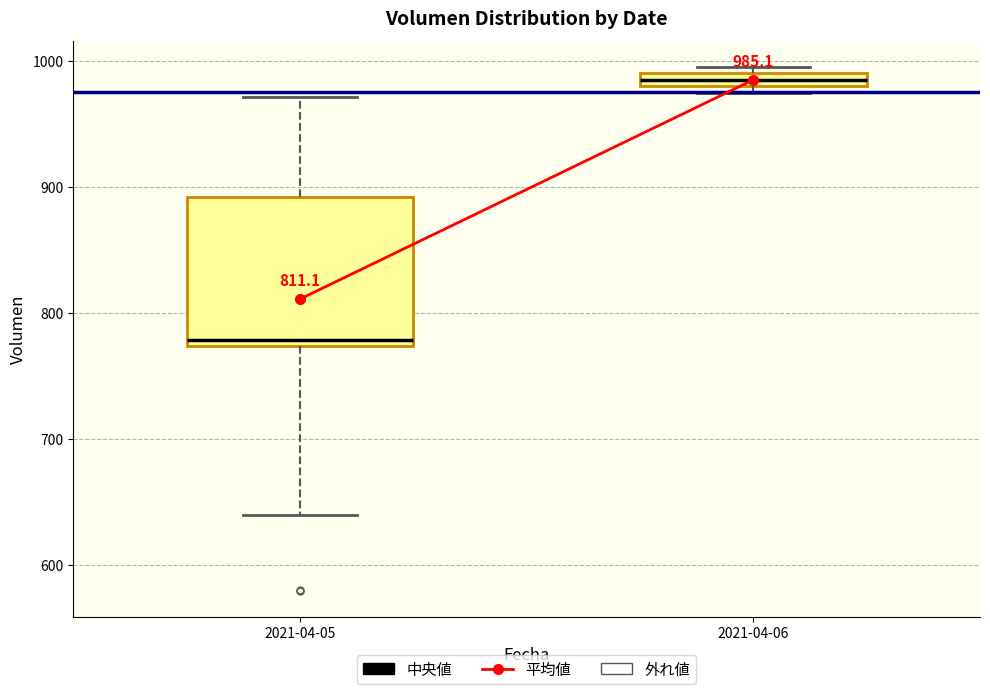

Which box is the tallest, from its lower edge to its upper edge?

2021-04-05